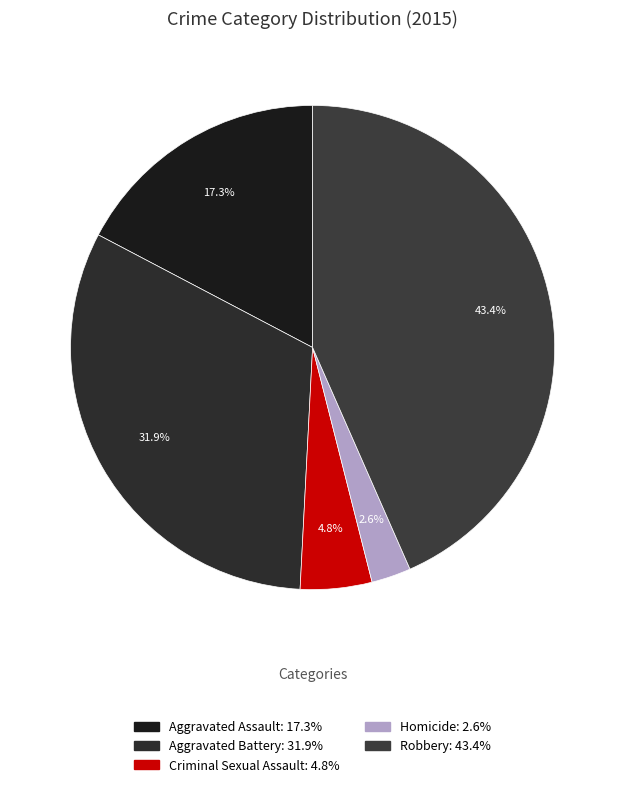

The Aggravated Battery slice represents 32% of the pie. True or false?

True